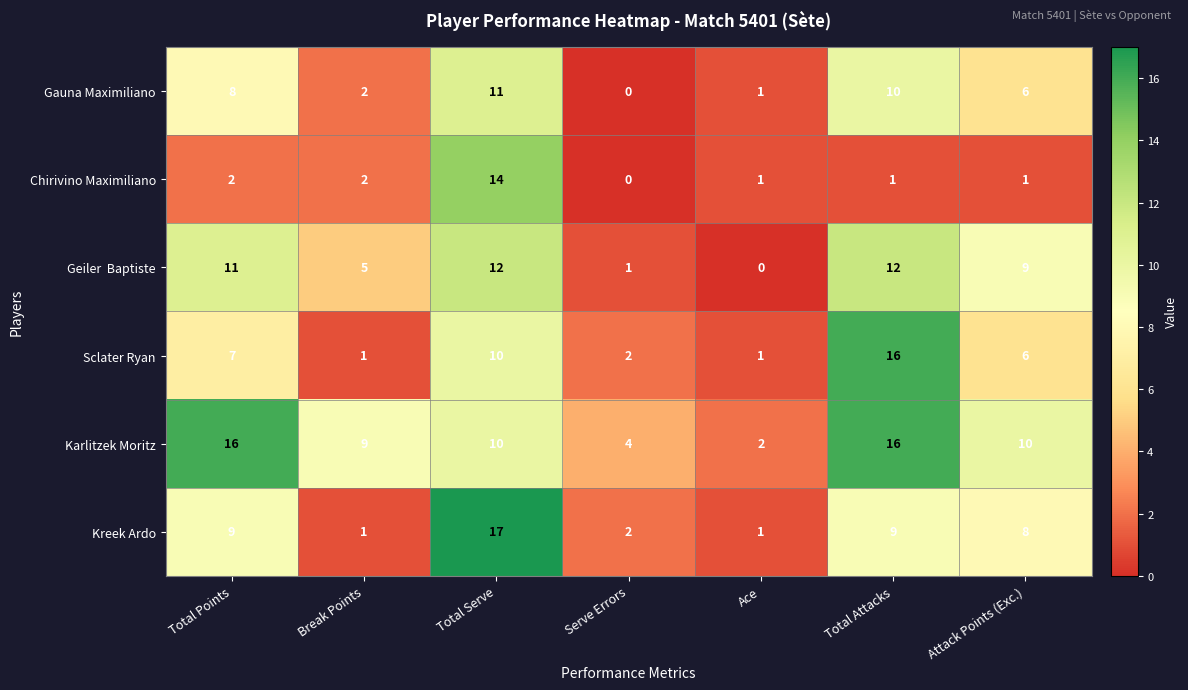

Count the Karlitzek Moritz values in the range 4 to 16.

6